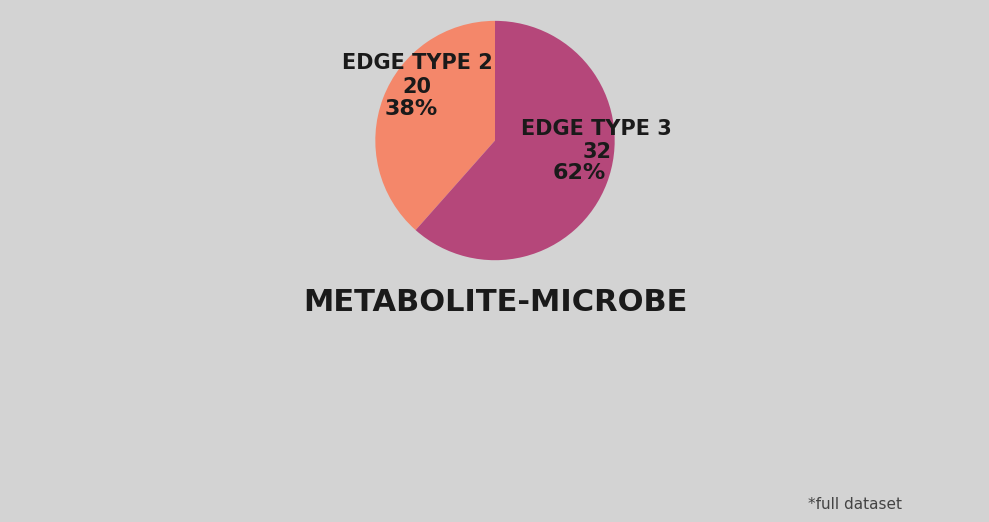

Is there any slice that represents more than half of the pie?

Yes